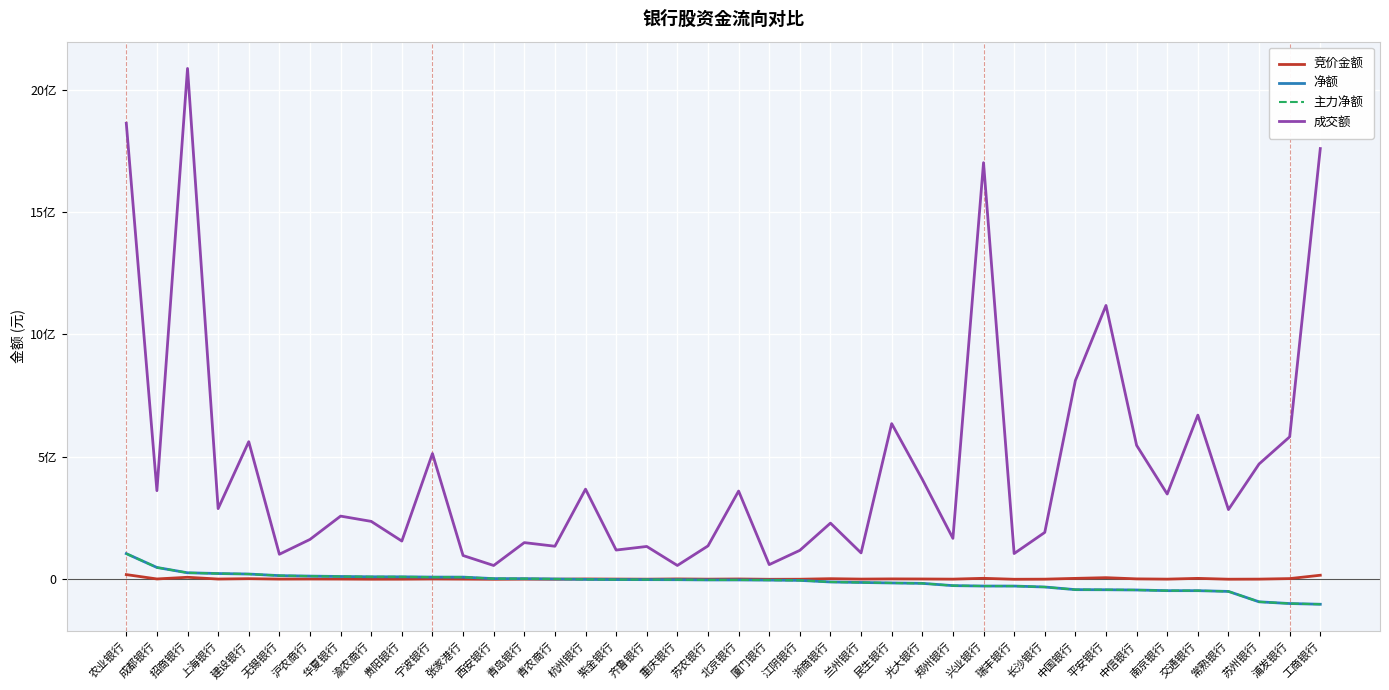

Does the chart have visible grid lines?

Yes